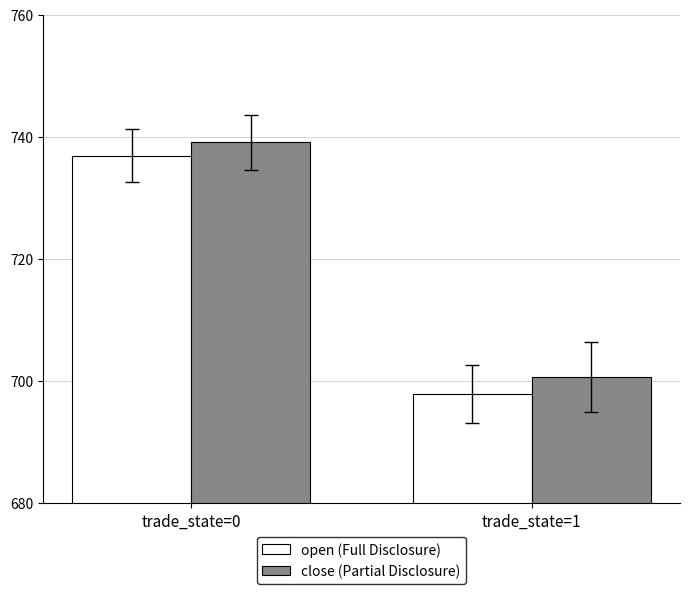

Rank the categories by open (Full Disclosure) value from lowest to highest.

trade_state=1, trade_state=0